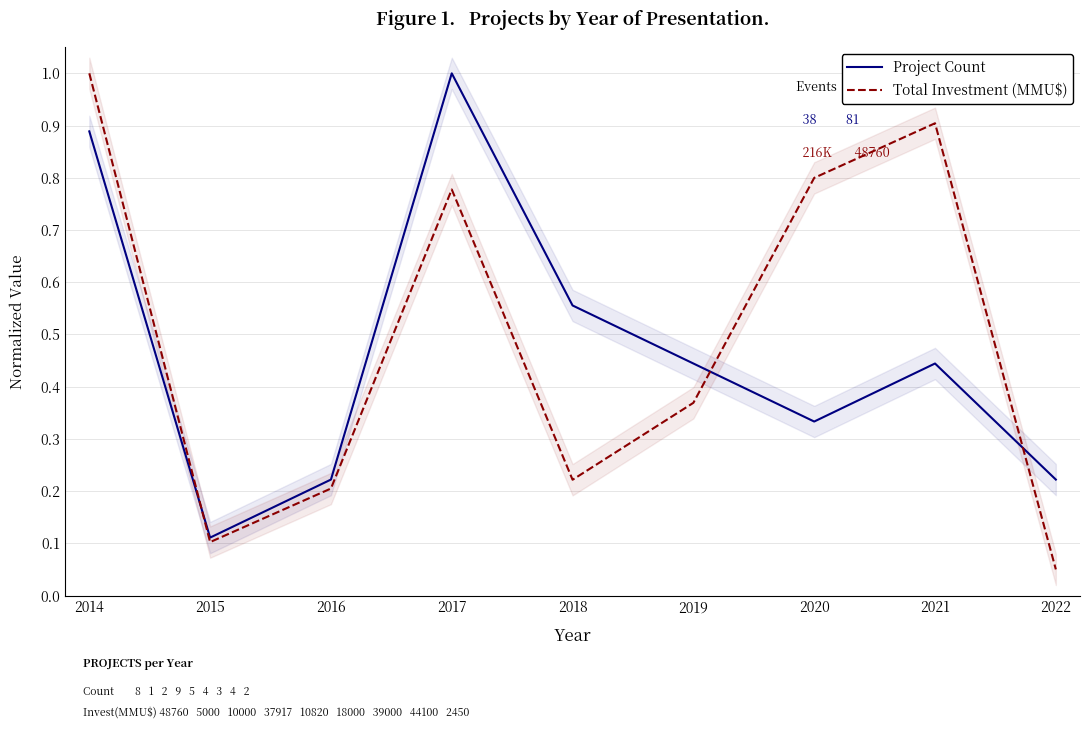

In Total Investment (MMU$), how many points are lower than both neighbors (excluding endpoints)?

2